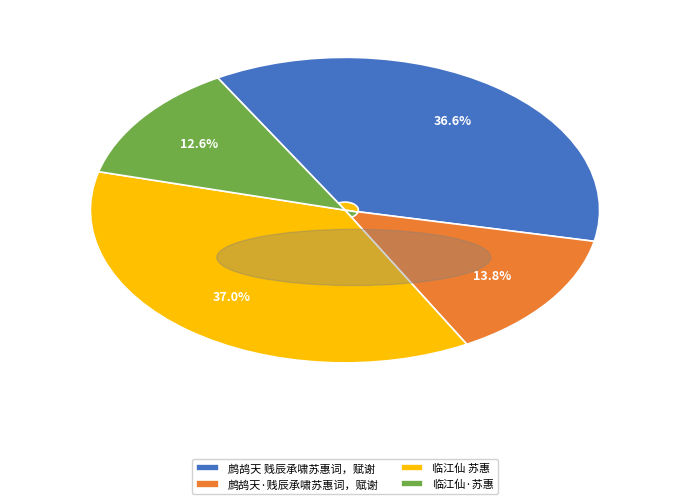

Which slice is the smallest?

临江仙·苏惠